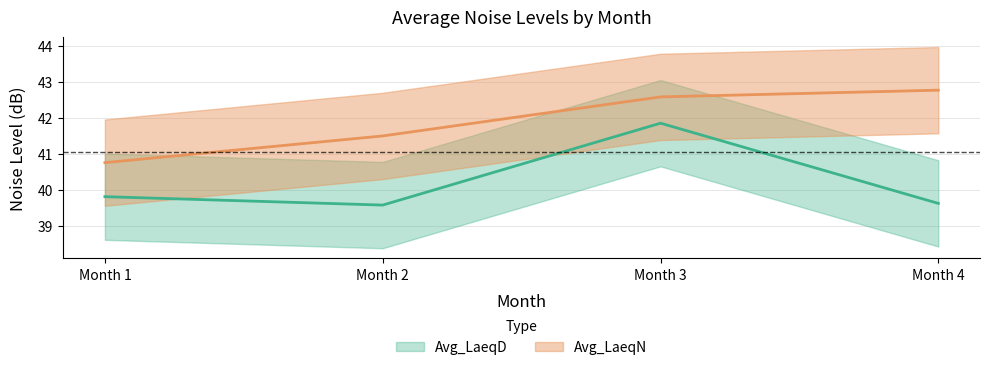

True or false: Avg_LaeqN and Avg_LaeqD intersect in this chart.

False